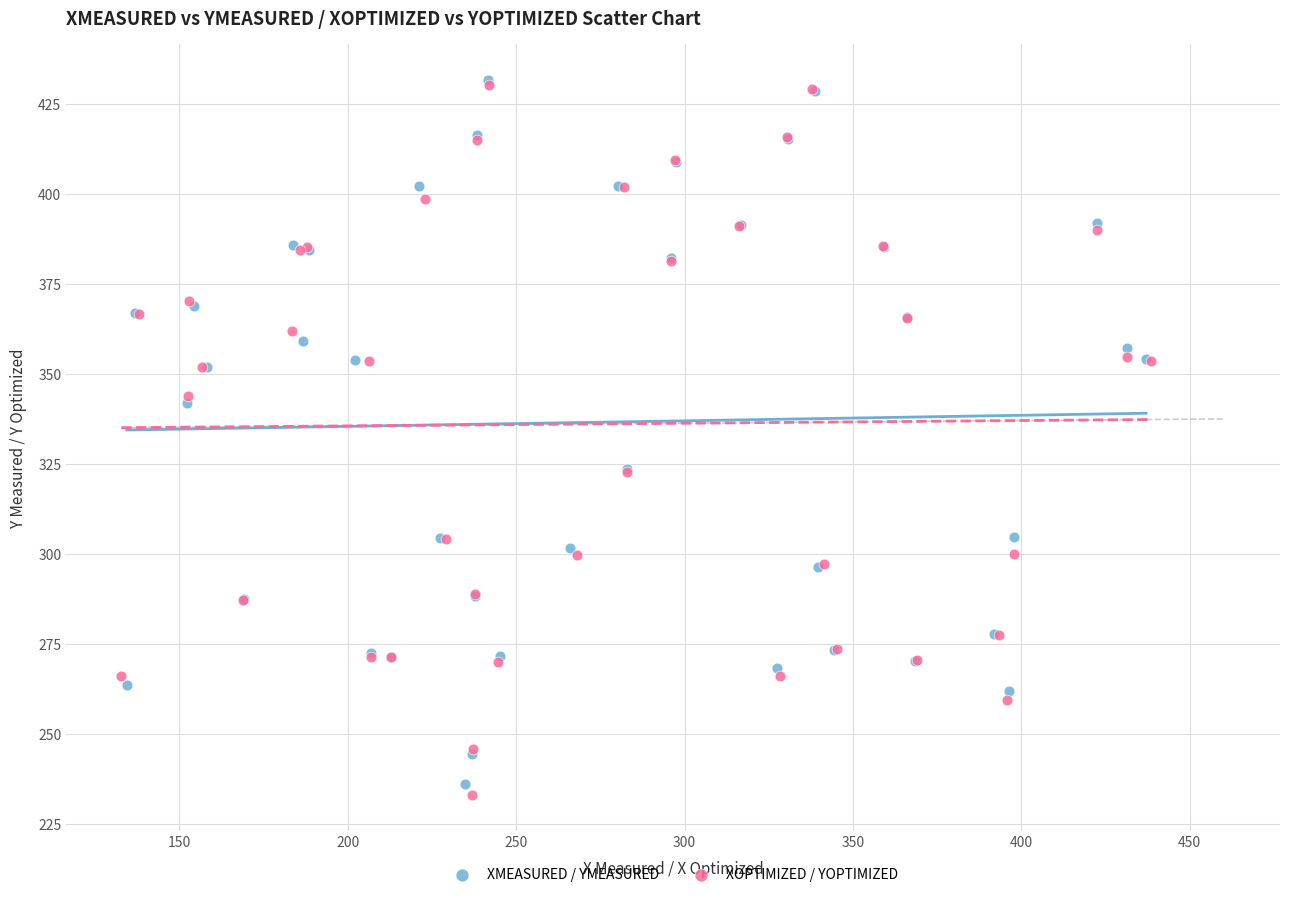

Which series has the widest spread of Y values?

XOPTIMIZED / YOPTIMIZED